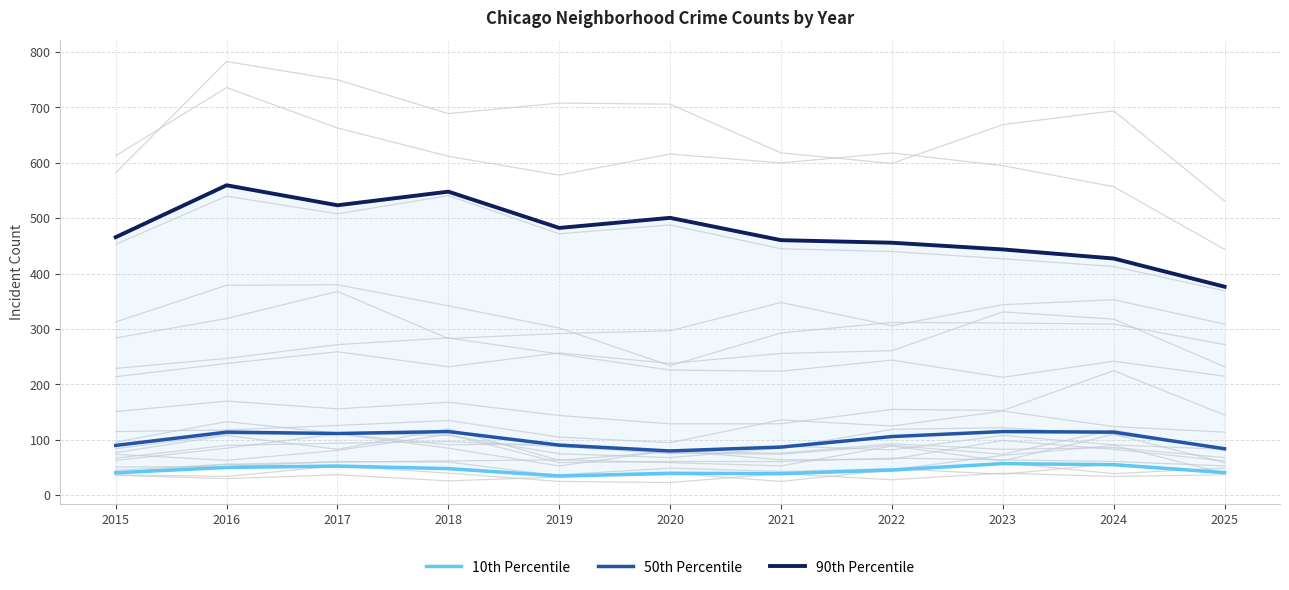

True or false: 50th Percentile and 90th Percentile cross at least once.

False